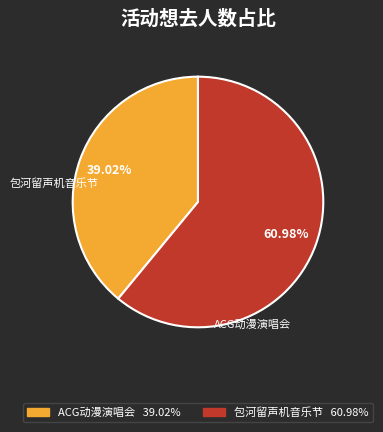

Does any single category account for the majority?

Yes